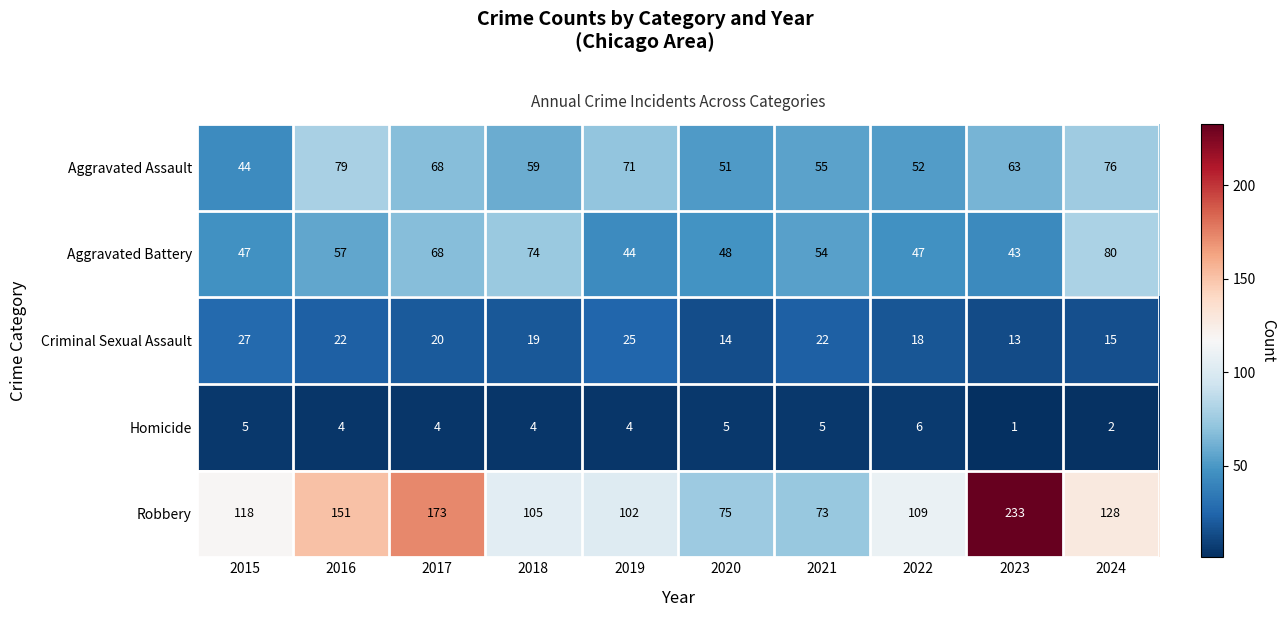

Which series has the largest range (max minus min)?

Robbery